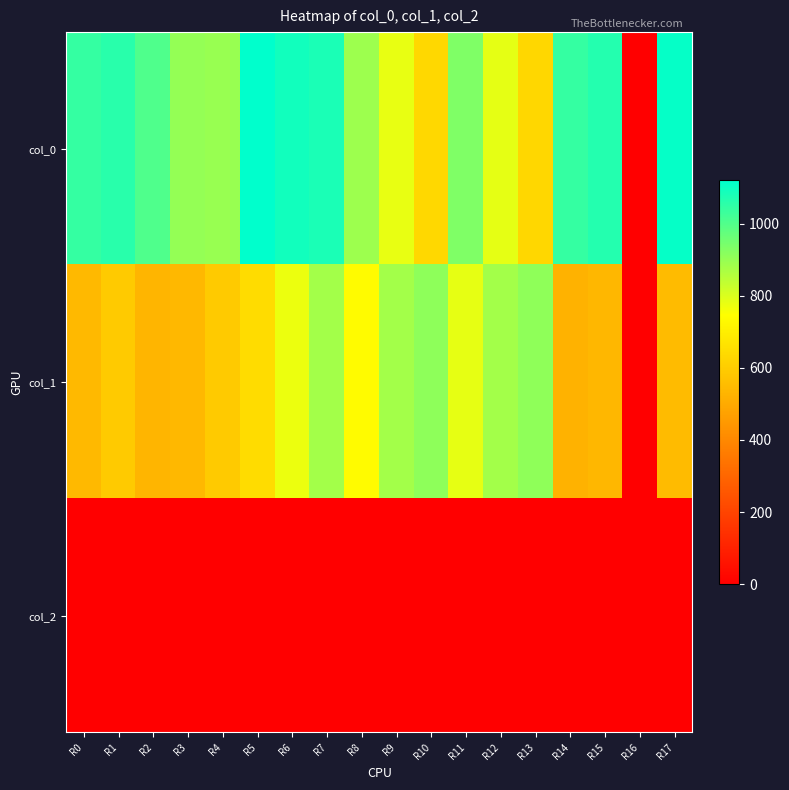

Reading left to right, what are all the values shown in this chart?

col_0: R0=1043.3	R1=1060.0	R2=1003.3	R3=903.3	R4=896.7	R5=1120.0	R6=1093.3	R7=1080.0	R8=890.0	R9=780.0	R10=633.3	R11=933.3	R12=783.3	R13=630.0	R14=1043.3	R15=1066.7	R16=0.0	R17=1110.0
col_1: R0=543.4	R1=590.6	R2=533.2	R3=540.0	R4=594.0	R5=644.6	R6=772.9	R7=880.9	R8=735.8	R9=880.9	R10=911.2	R11=783.0	R12=880.9	R13=907.9	R14=523.1	R15=536.6	R16=0.0	R17=550.1
col_2: R0=2.0	R1=2.0	R2=2.0	R3=2.0	R4=2.0	R5=2.0	R6=2.0	R7=2.0	R8=2.0	R9=2.0	R10=2.0	R11=2.0	R12=2.0	R13=2.0	R14=2.0	R15=2.0	R16=0.0	R17=2.0